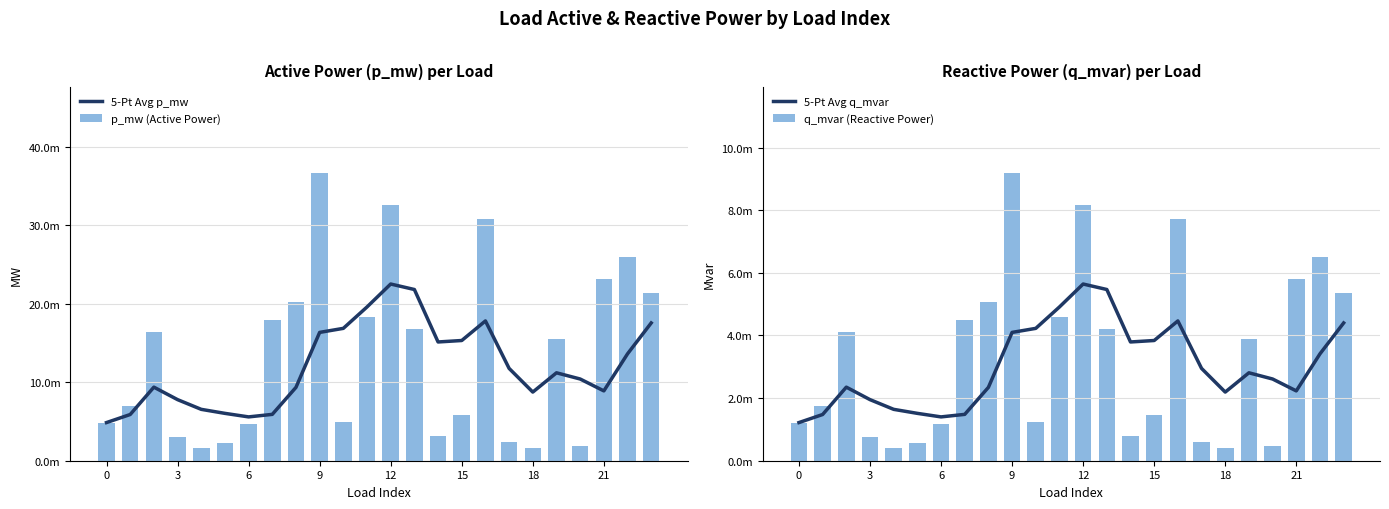

Are the bars grouped side by side (vs. stacked)?

Yes